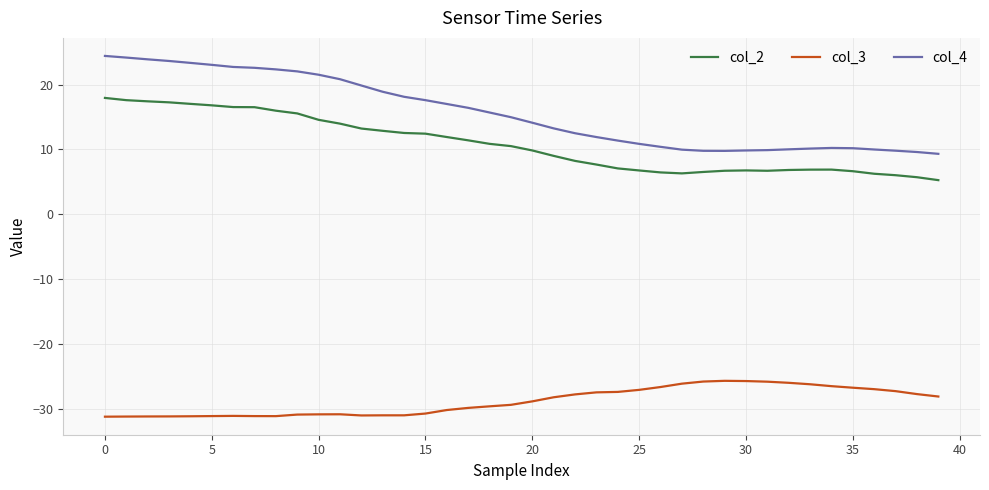

Which series has the widest spread of values?

col_4